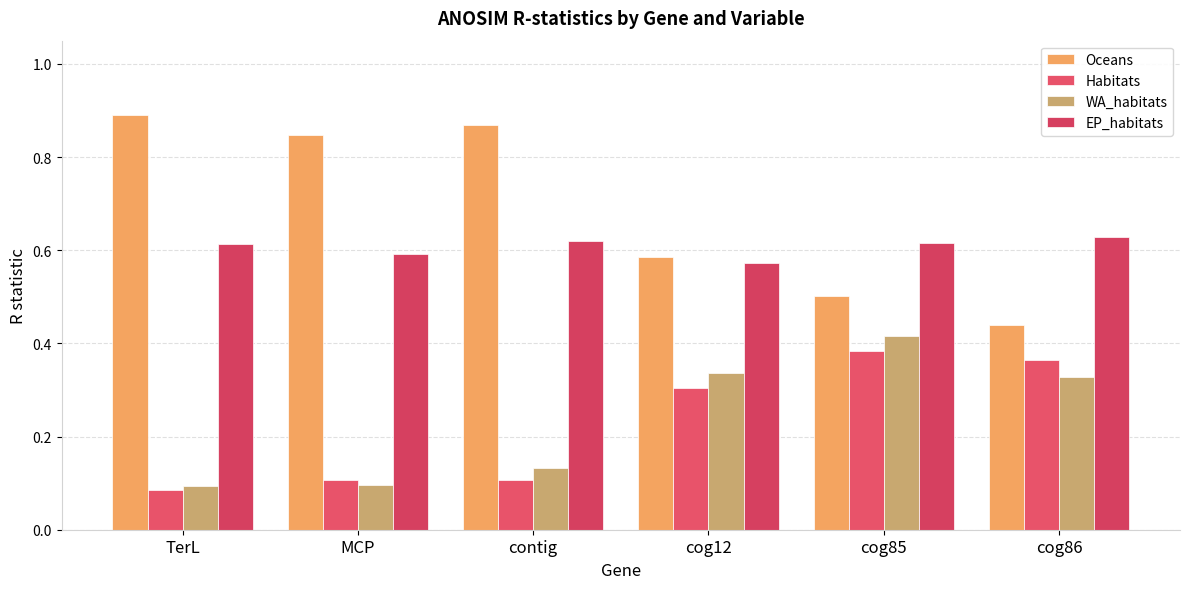

List the series in order of their peak value, highest first.

Oceans, EP_habitats, WA_habitats, Habitats